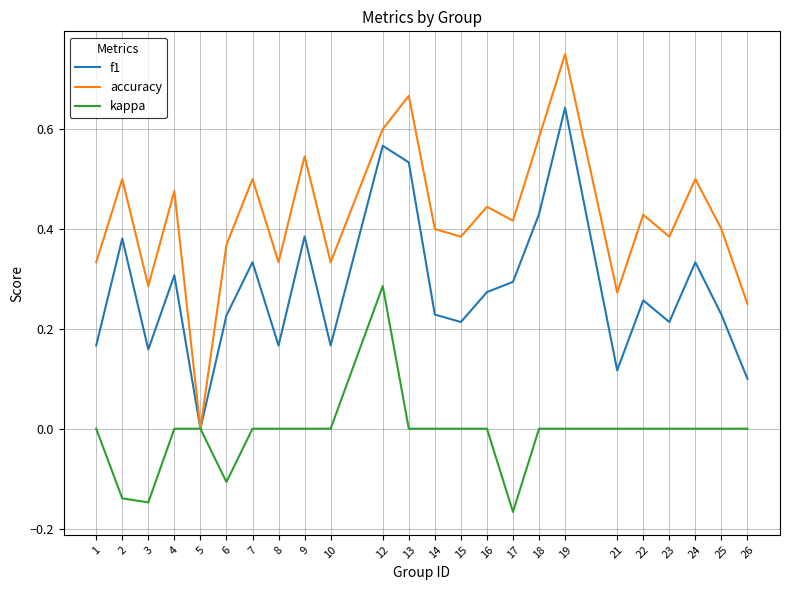

True or false: f1 has a value of 1.1 at 19.

False